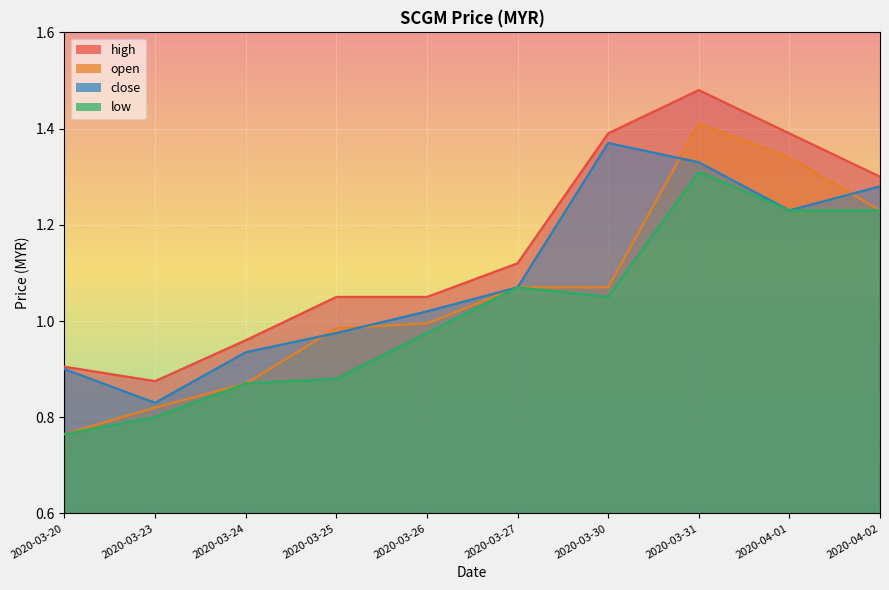

What is the label of the 6th point from the left?

2020-03-27